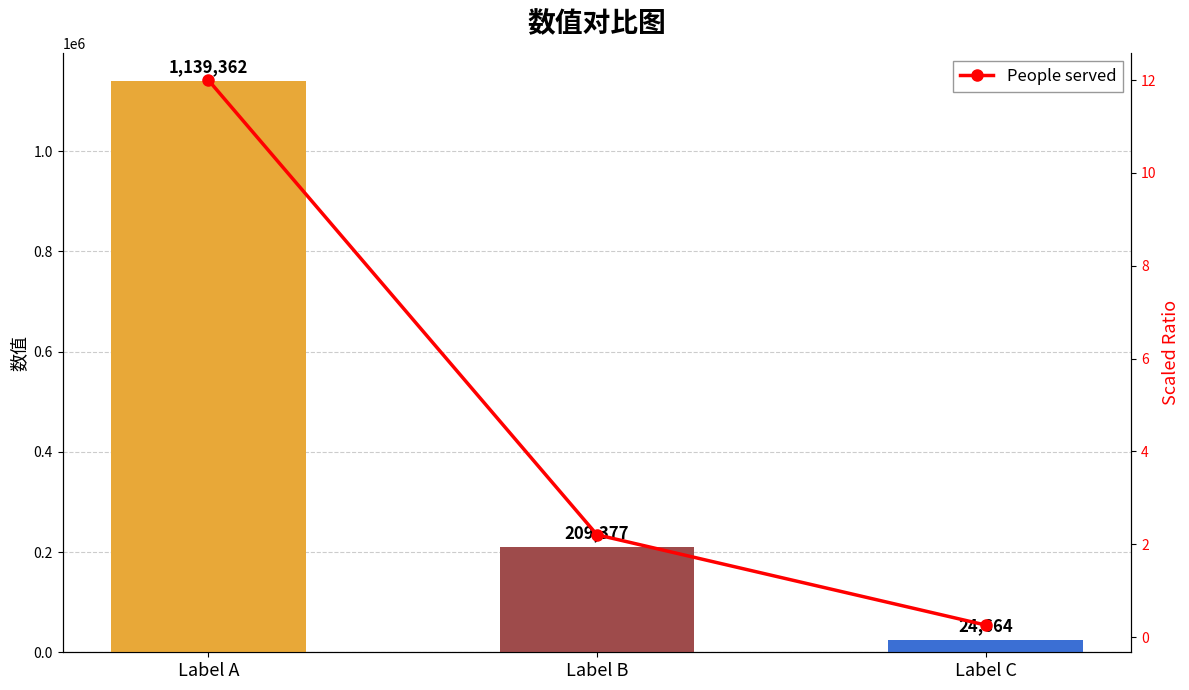

Which has a higher value, Label C or Label A?

Label A